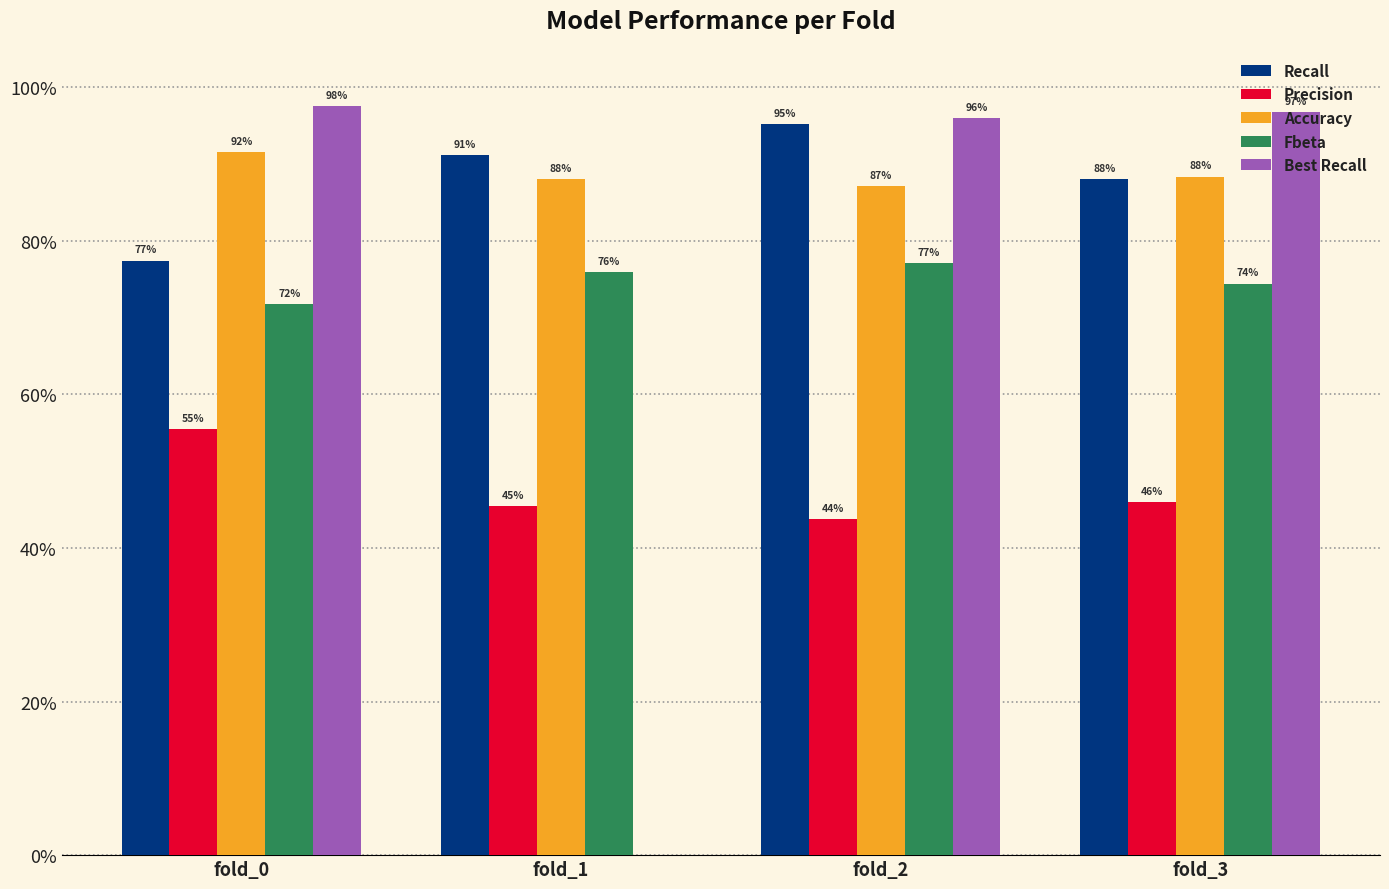

At which label is Accuracy closest to 0?

fold_2